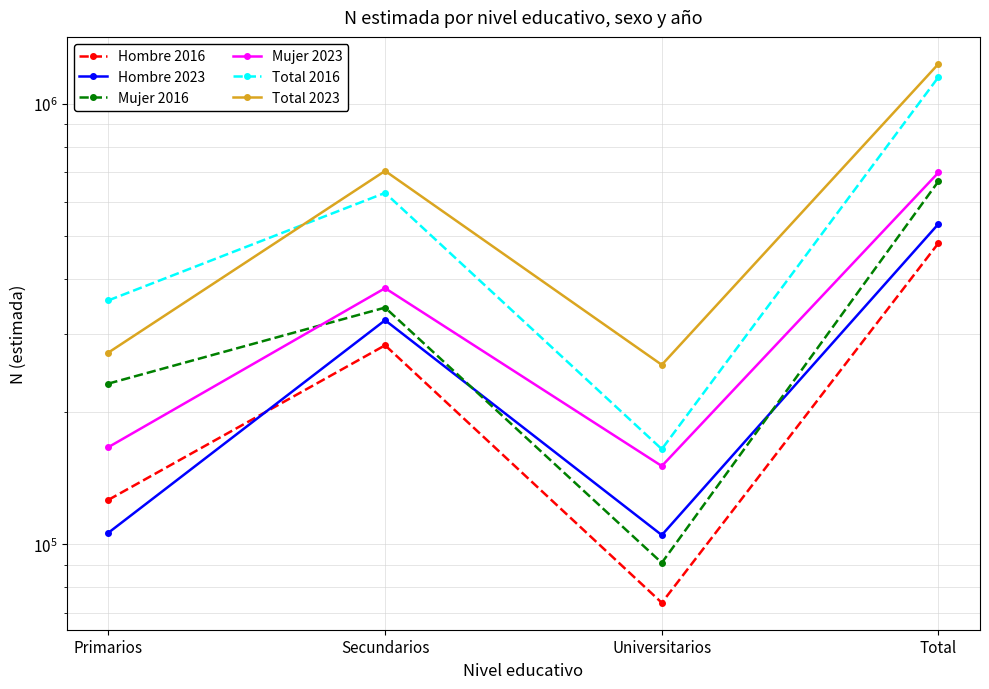

How many series are shown in this chart?

6